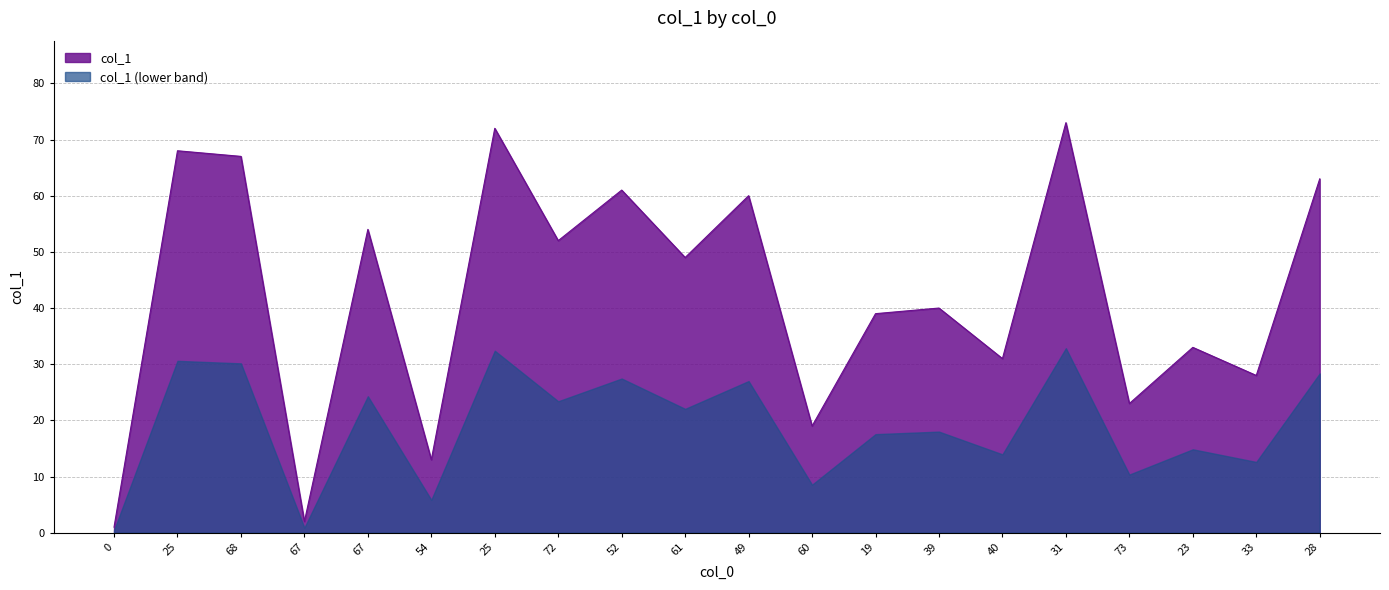

True or false: the data has more than 2 interior local peaks.

True